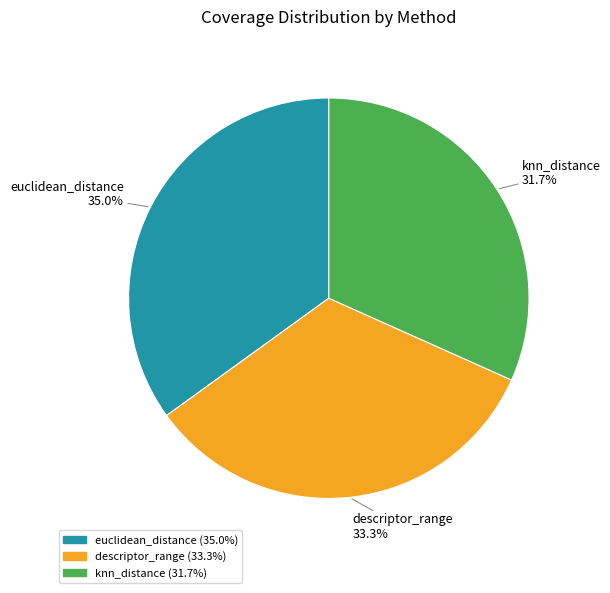

The knn_distance slice represents 43% of the pie. True or false?

False